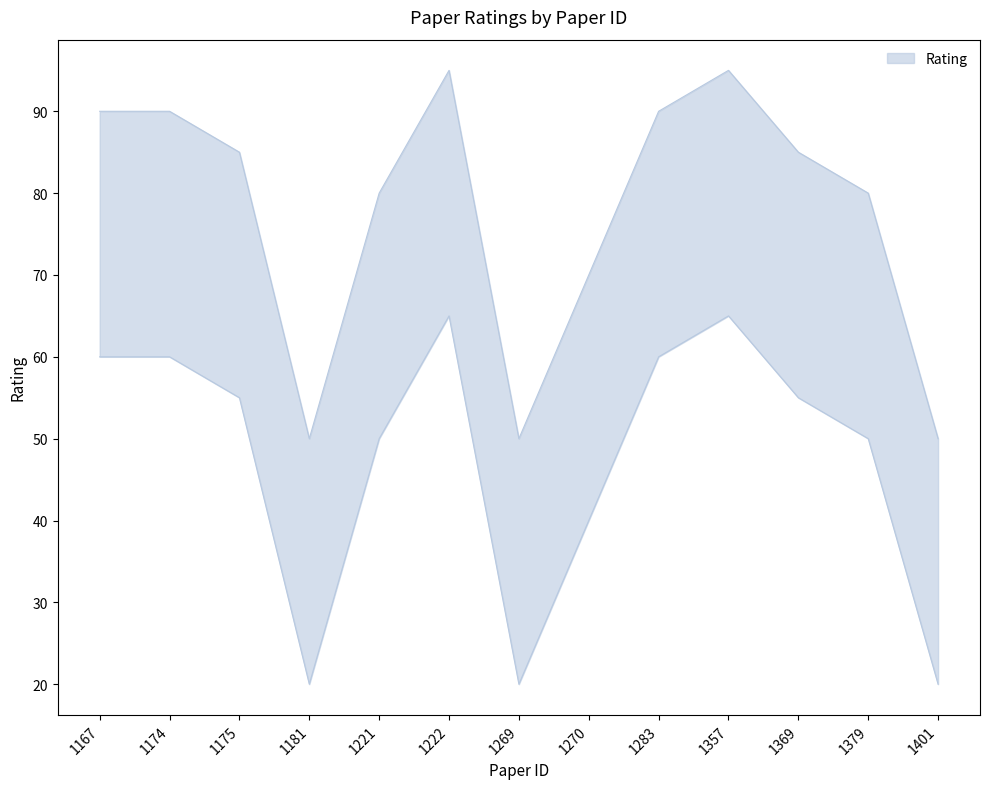

At which category does the chart reach its peak across all series?

1222